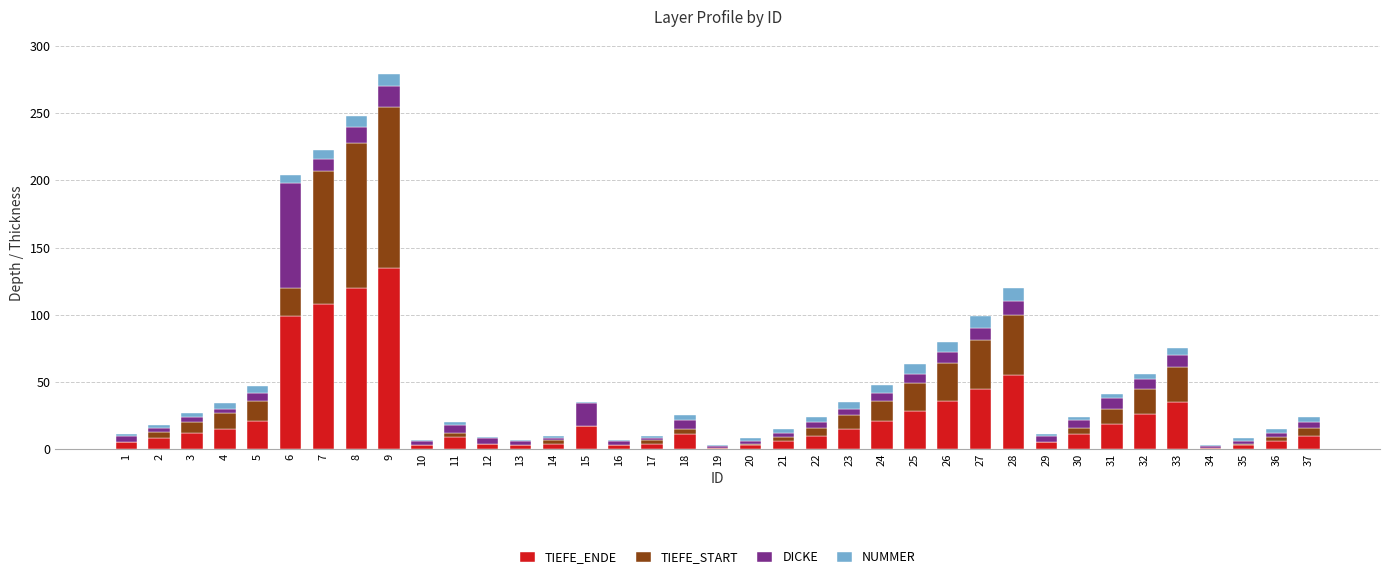

At which category is the sum across all series the highest?

9